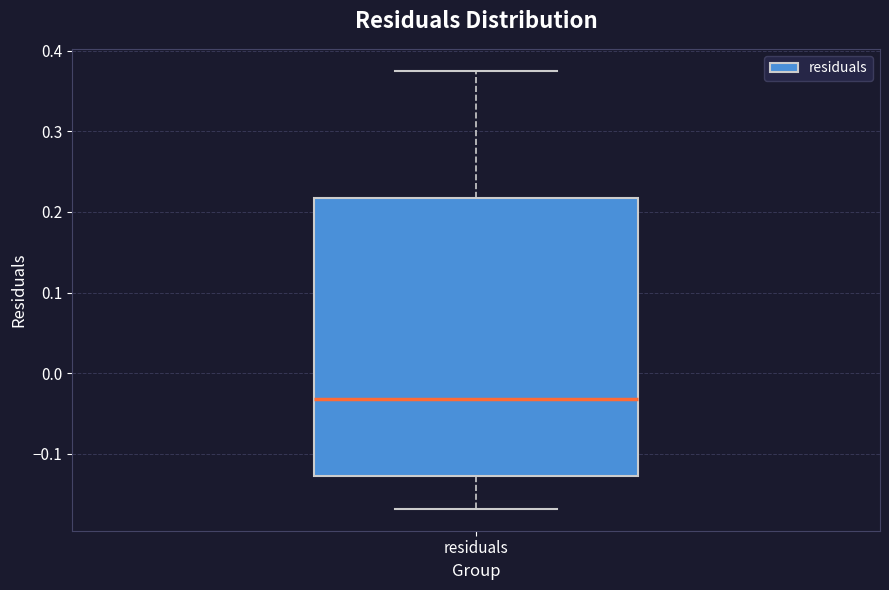

Where does the median line of the box for residuals sit on the y-axis? The values are not printed on the chart, so give them approximately, as read against the axis.

-0.03